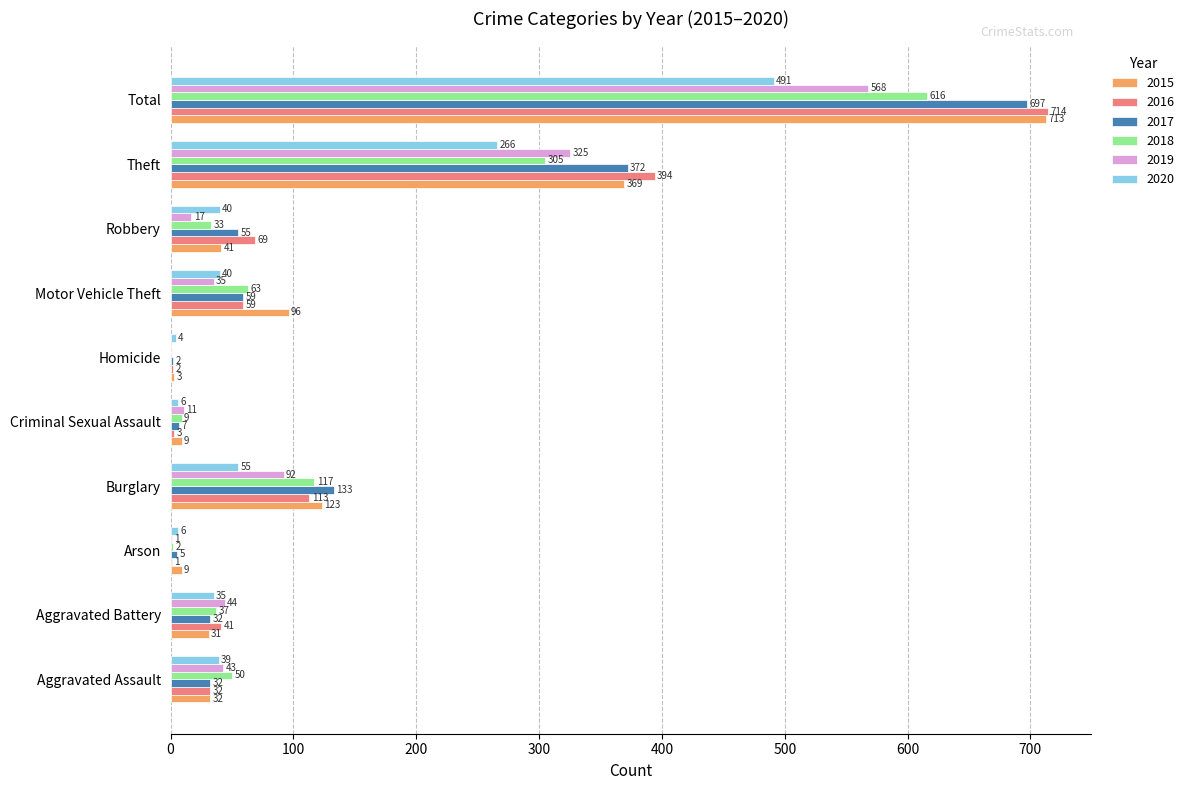

What is the sum of the 2018 values at Robbery and Theft?

338